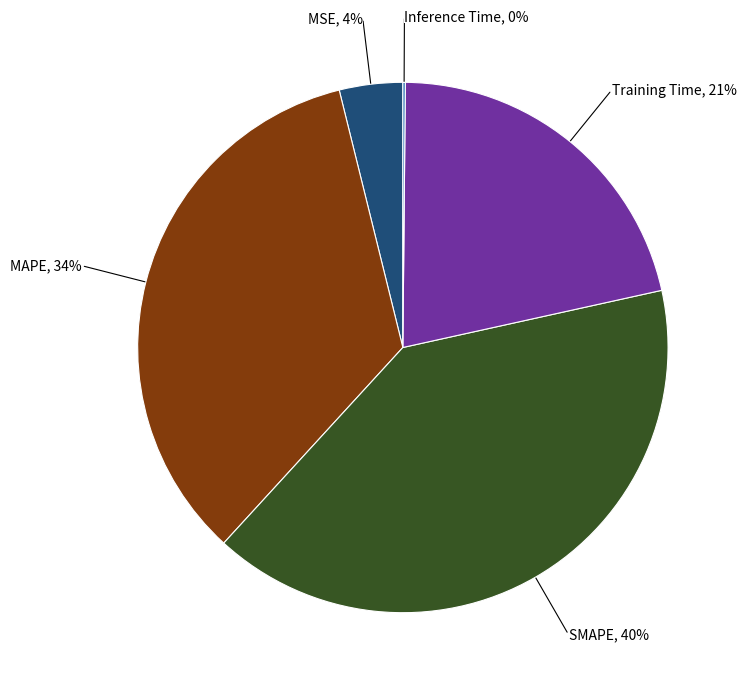

Is there a majority slice in this chart?

No